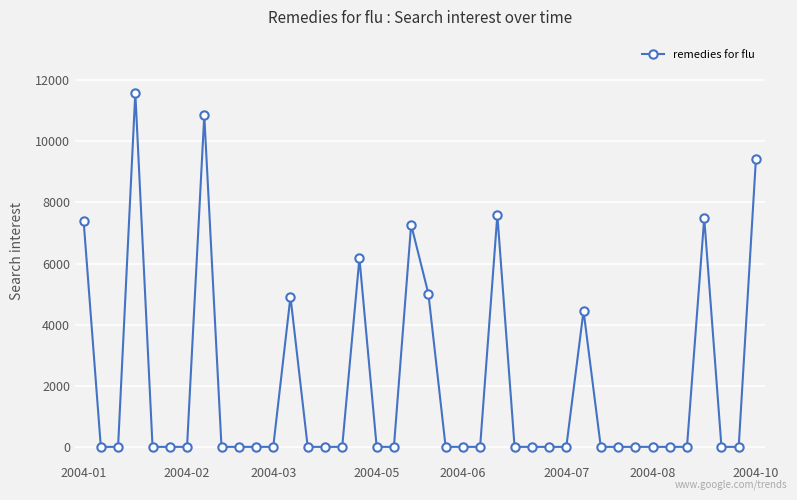

What is the difference between the maximum and second lowest values?

11592.0